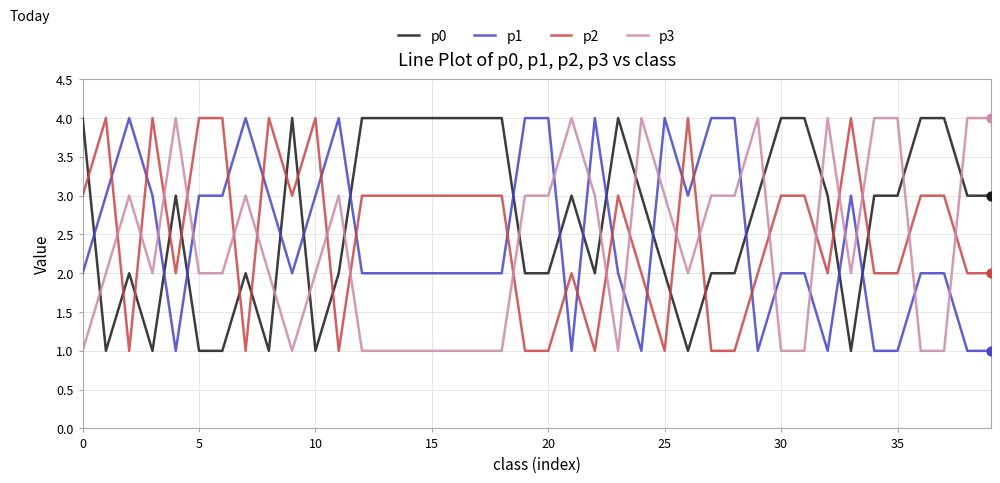

What are all the series names shown in the legend?

p0, p1, p2, p3